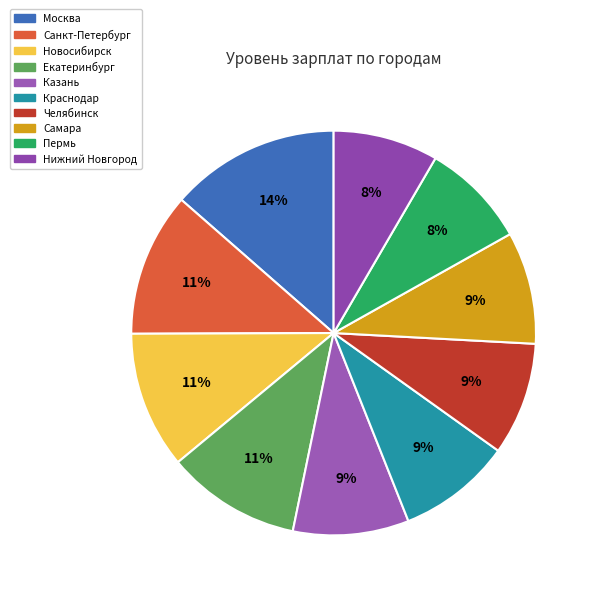

To the nearest percent, what is the combined percentage of Москва and Нижний Новгород?

22%